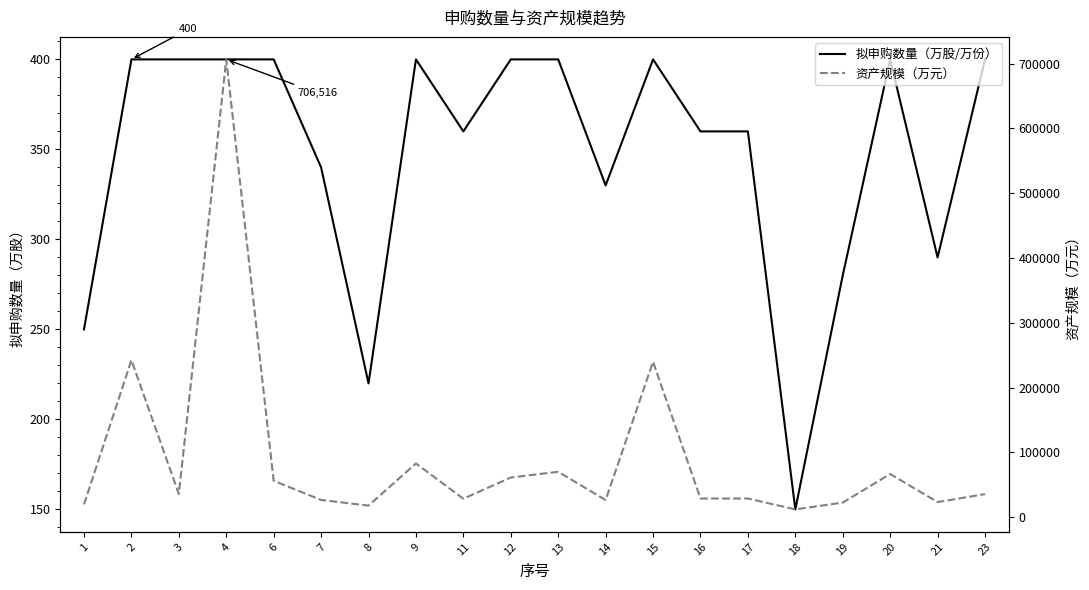

Which series has the widest spread of values?

资产规模（万元）